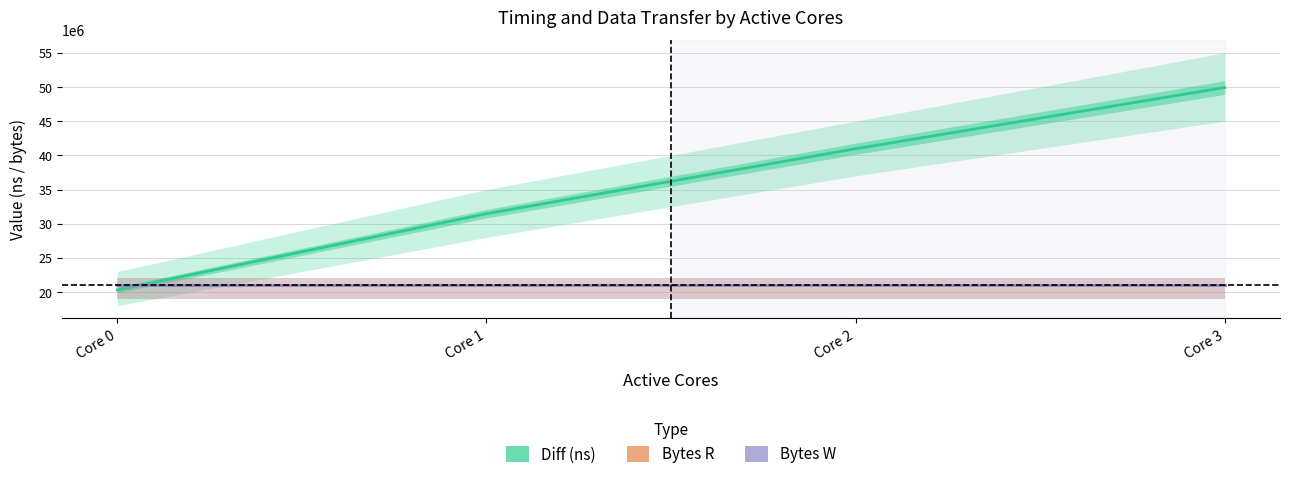

What is the average value of the Bytes W series?

20971520